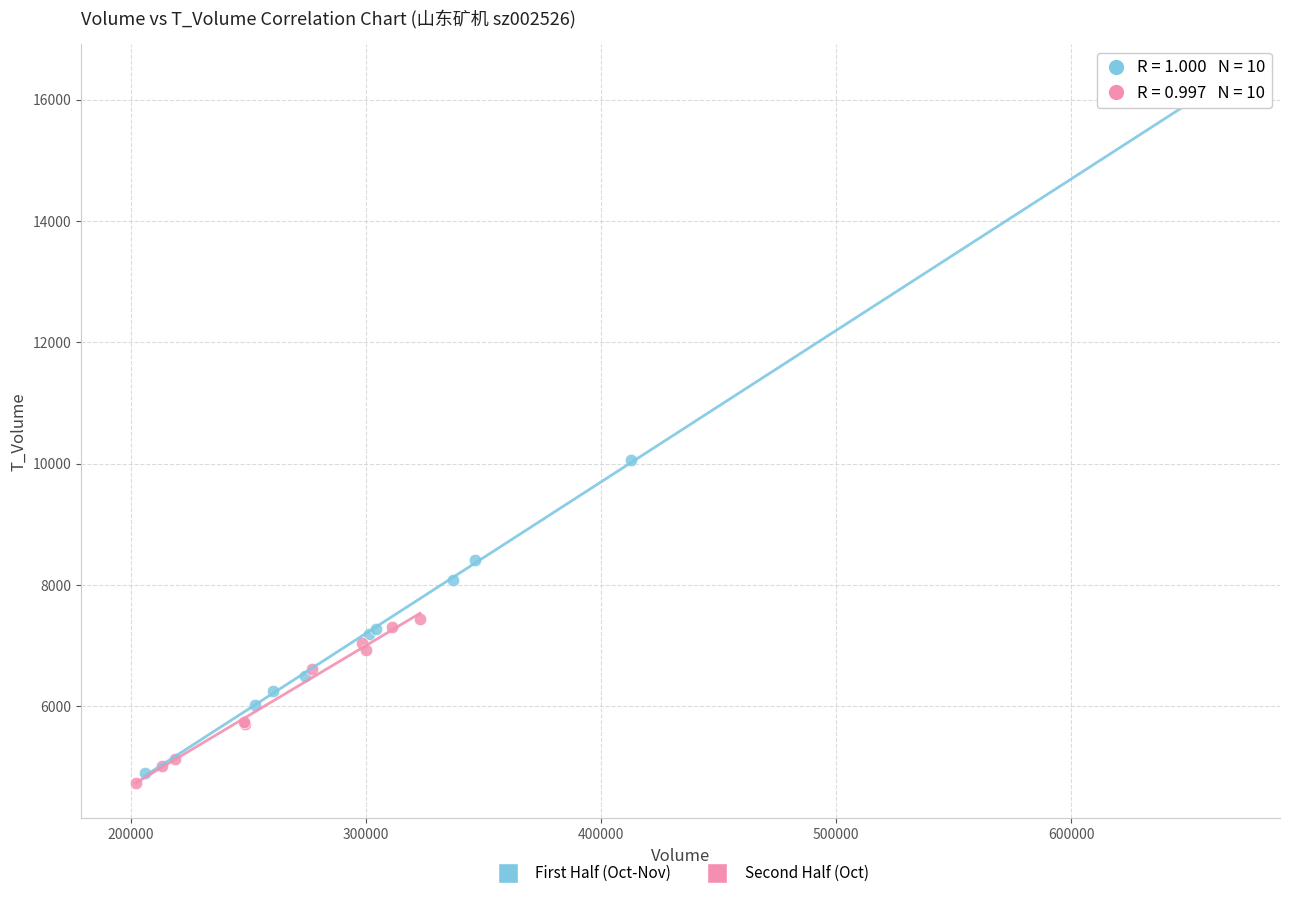

What are all the series names shown in the legend?

First Half (Oct-Nov), Second Half (Oct)